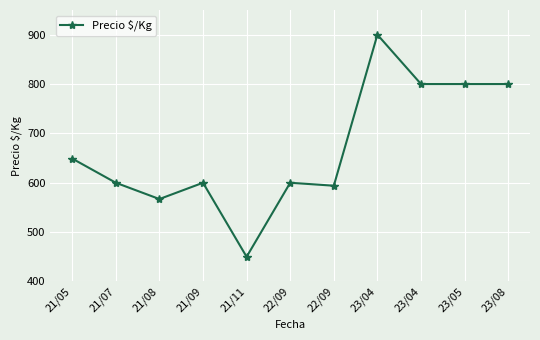

At which label is the value closest to 675?

21/05